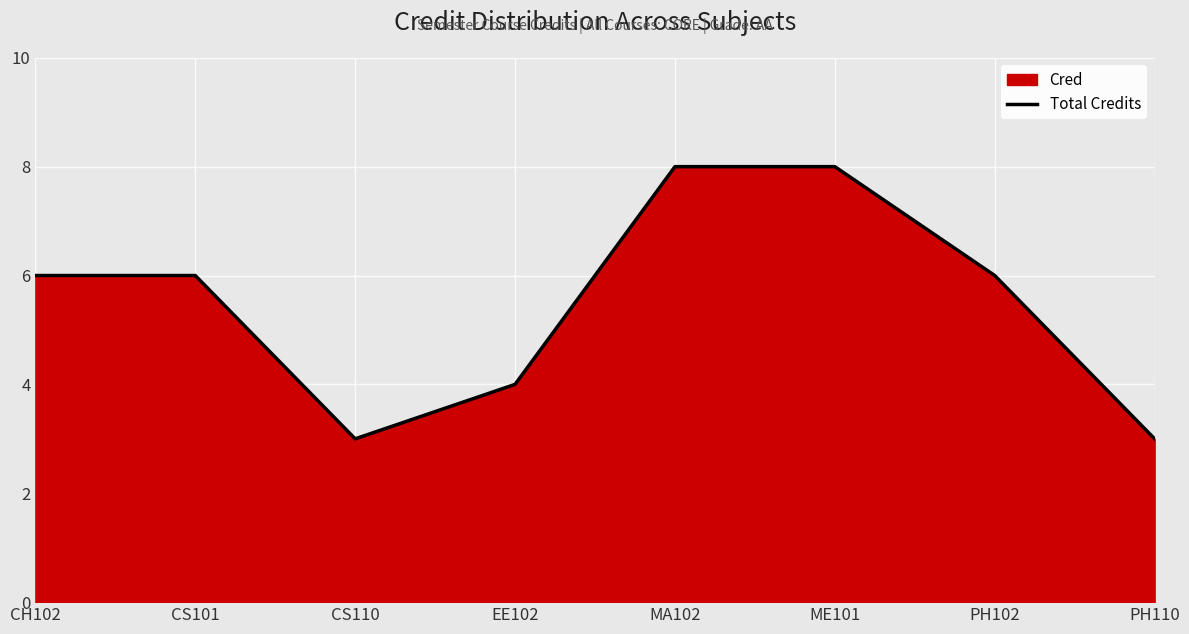

Reading left to right, extract all data points from this chart.

CH102=6	CS101=6	CS110=3	EE102=4	MA102=8	ME101=8	PH102=6	PH110=3